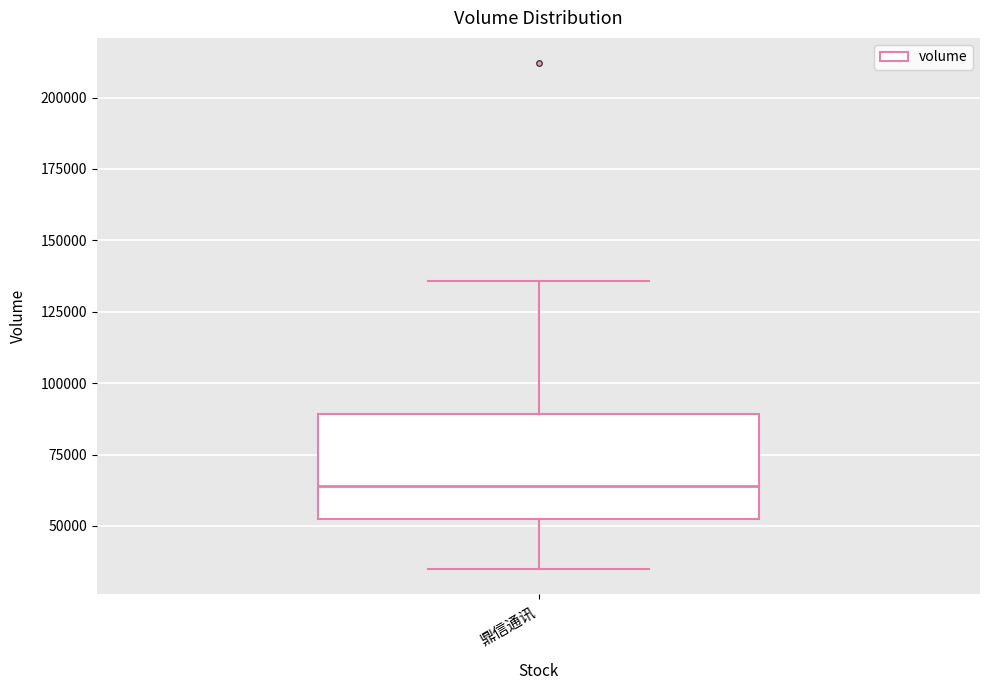

Transcribe this box plot: give where the median line is, the range the box spans, and where the two whiskers end, as read against the y-axis. The values are not printed on the chart, so give them approximately, as read against the axis.

median 65000, box 55000 to 90000, whiskers 35000 to 135000